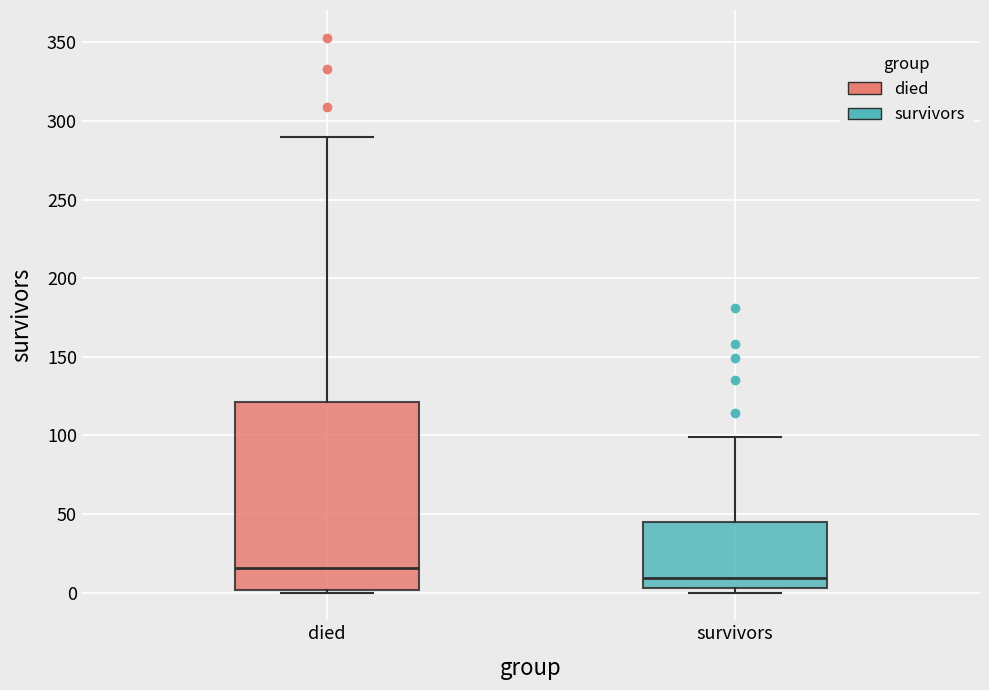

Comparing the boxes themselves (not the whiskers), which one is the tallest?

died